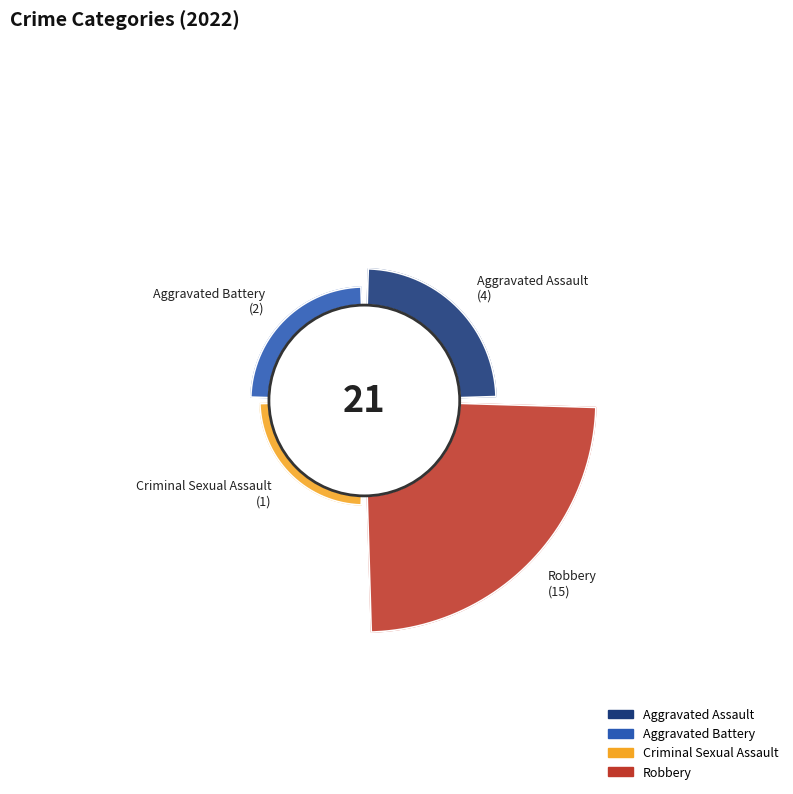

Which slice is the largest?

Robbery